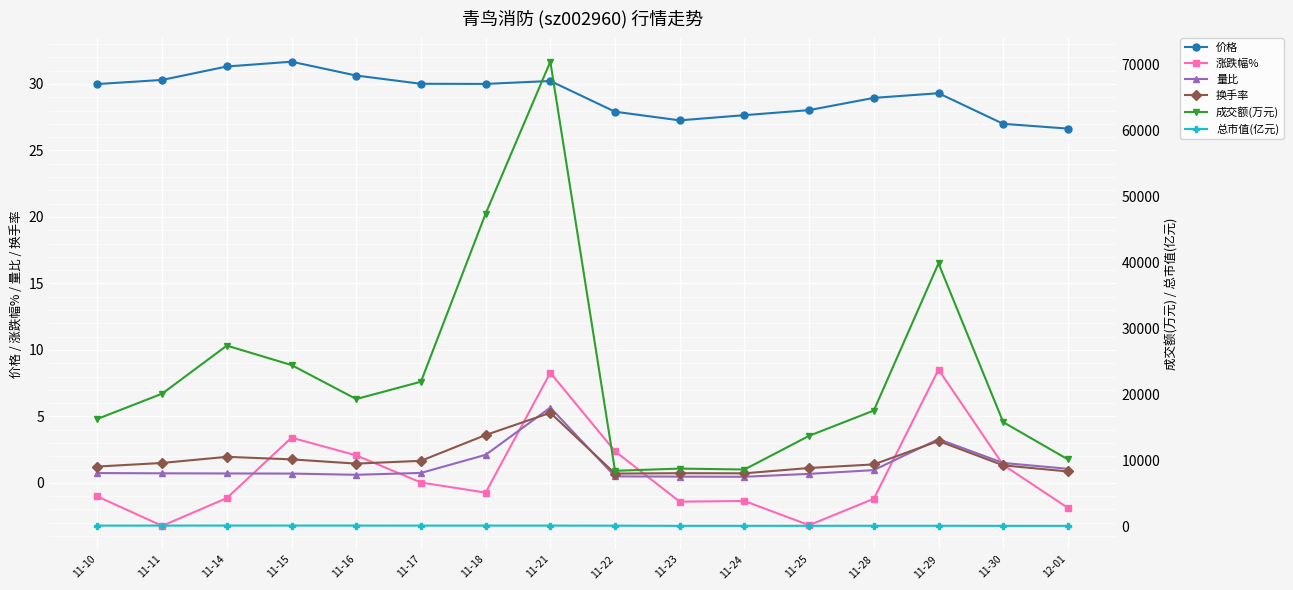

How many intersections are there between 量比 and 涨跌幅%?

6